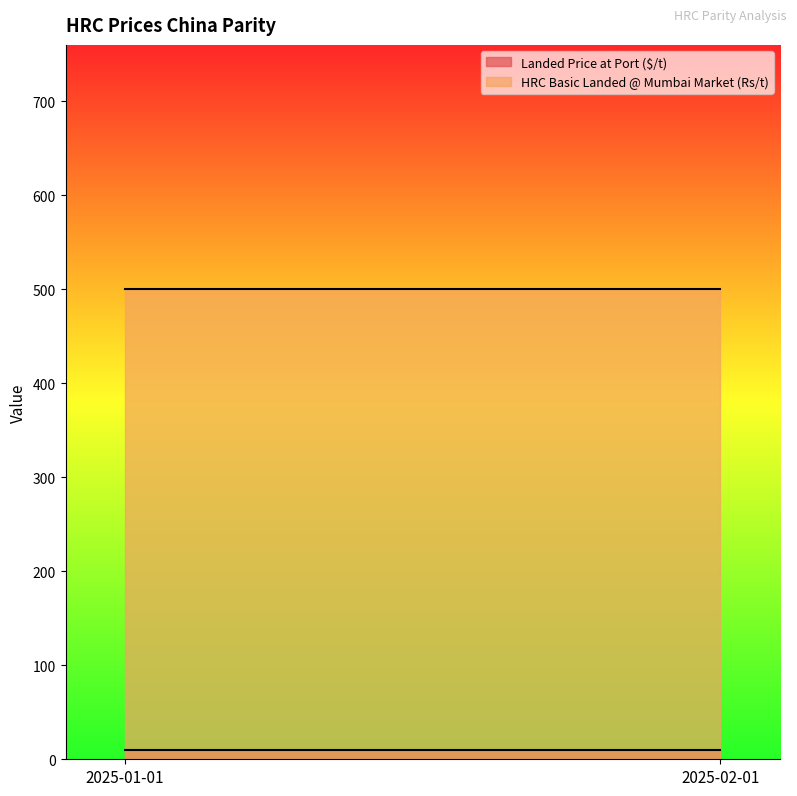

What are all the series names shown in the legend?

Landed Price at Port ($/t), HRC Basic Landed @ Mumbai Market (Rs/t)